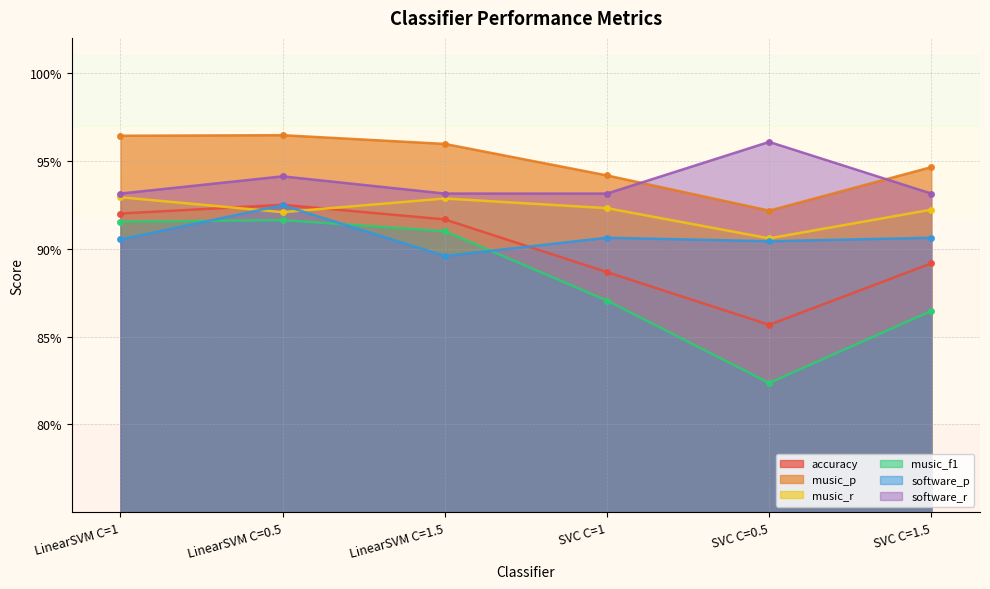

Which series has the widest spread of values?

music_f1